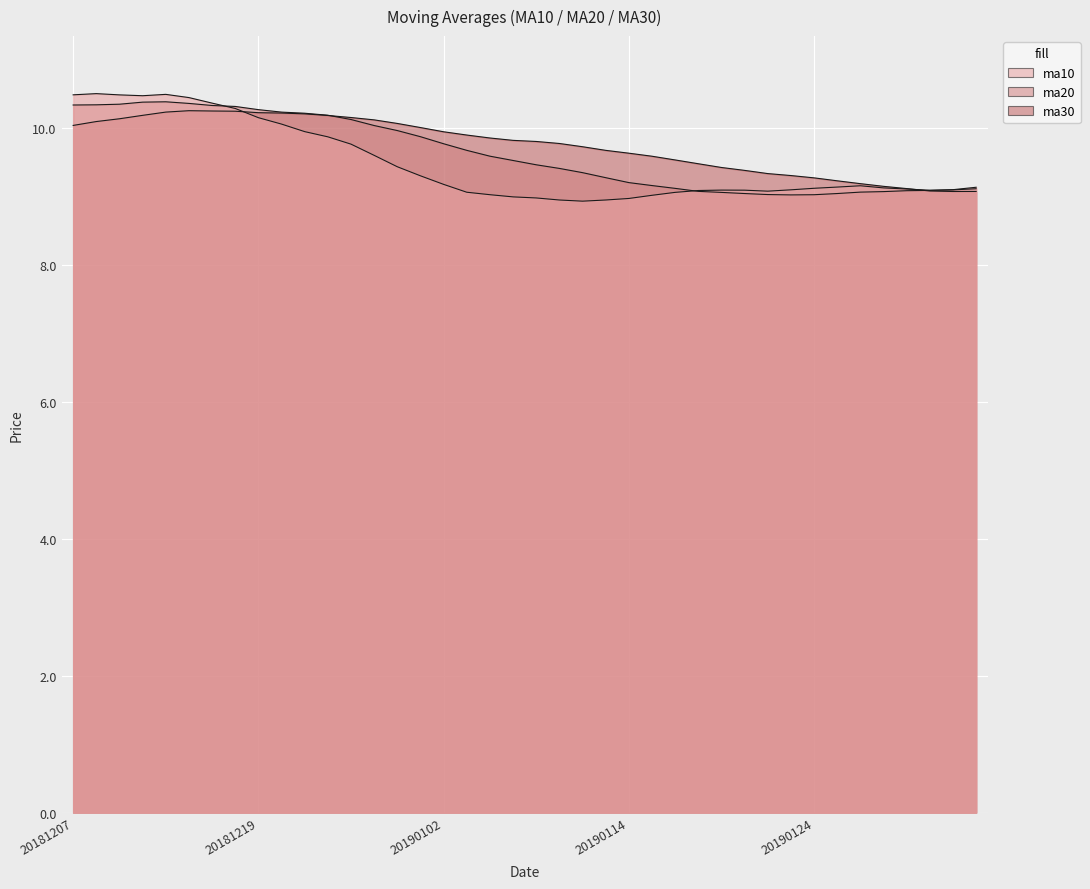

What is the difference between the ma20 values at 20181213 and 20181225?

0.3